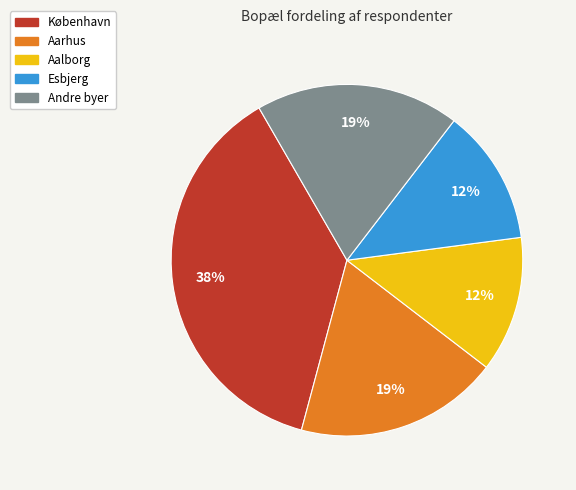

What percentage is the Aarhus slice, to the nearest percent?

19%